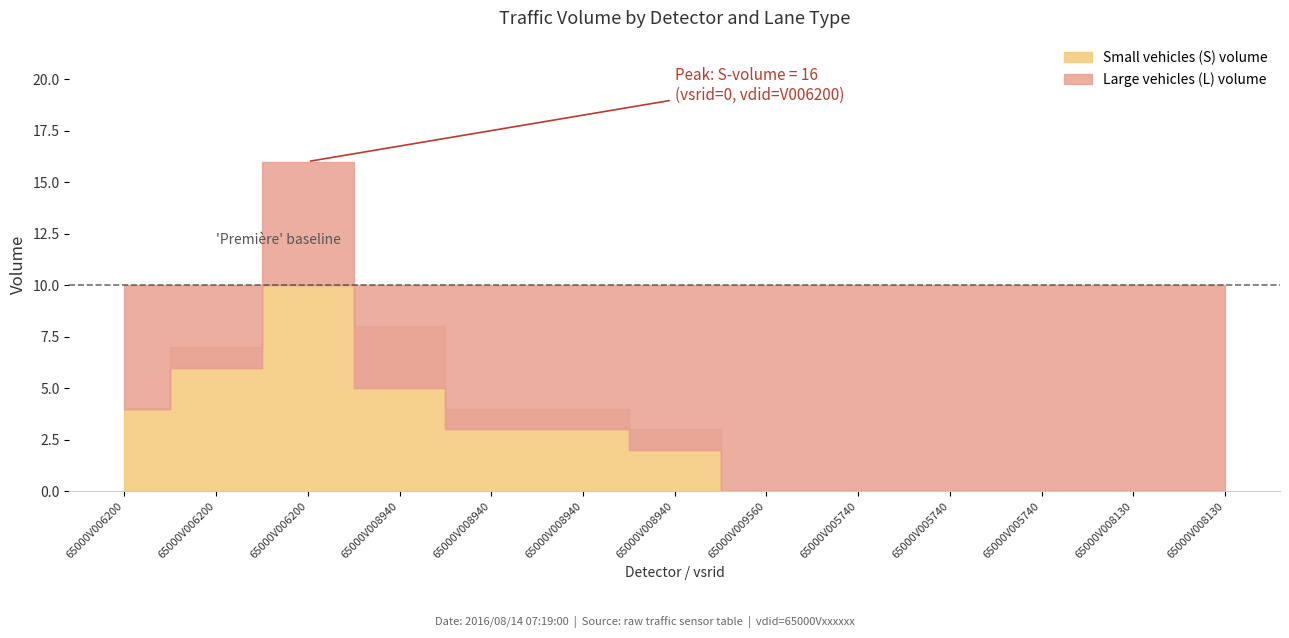

How many interior local peaks does the Large vehicles (L) volume series have?

2